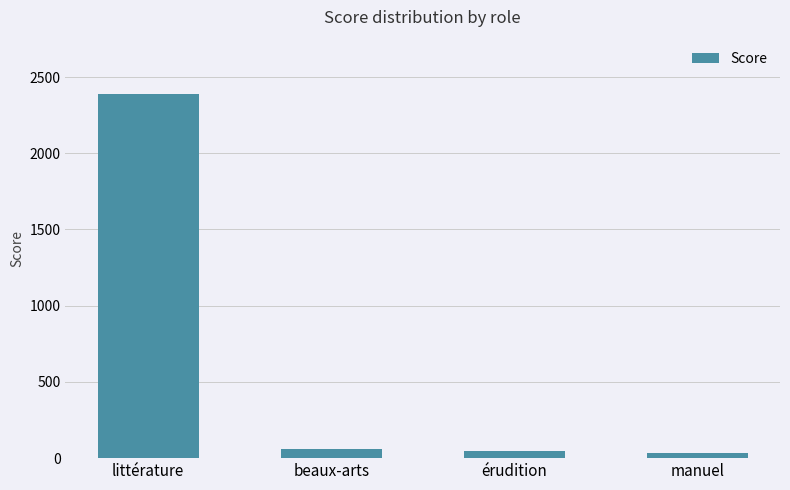

What is the change in value from beaux-arts to érudition?

-13